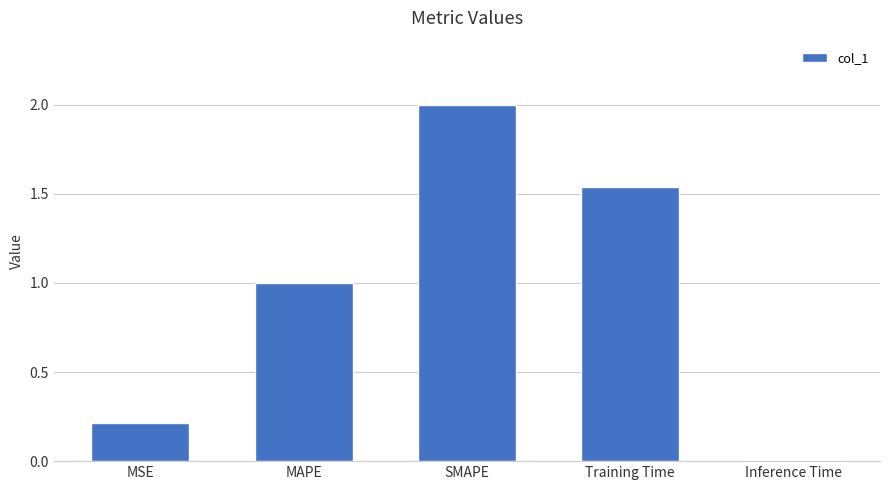

True or false: the data shows 0.2 at MSE.

True